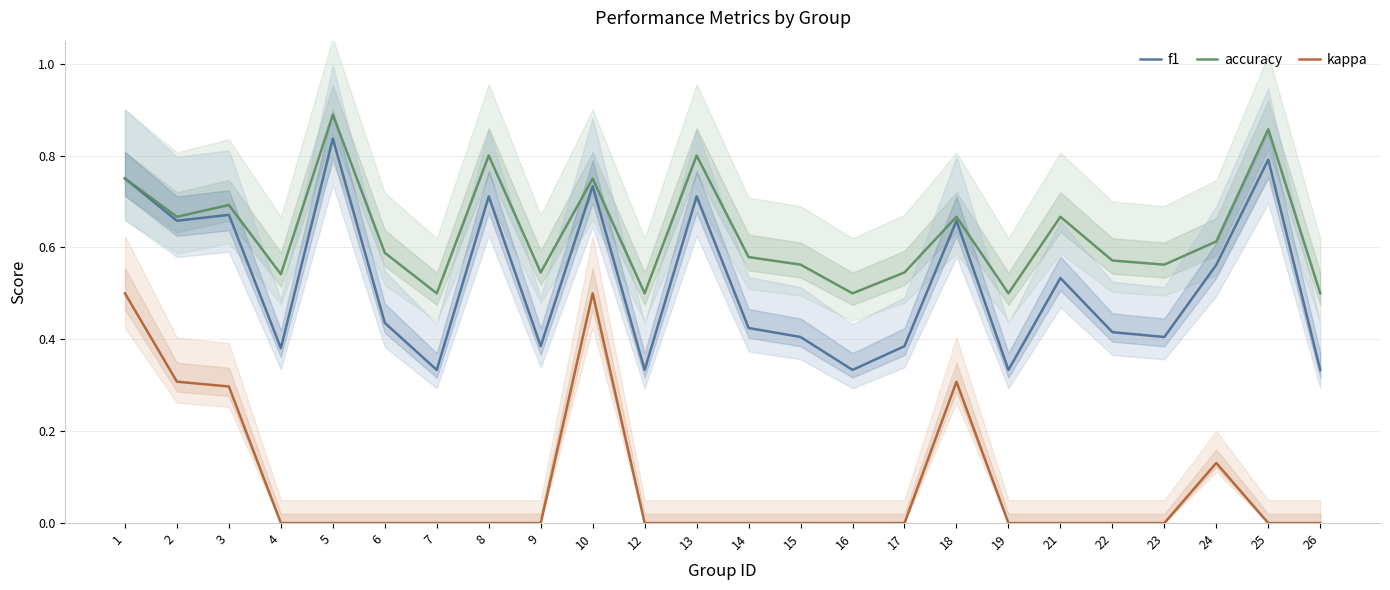

What is the sum of the accuracy values at 6 and 2?

1.3